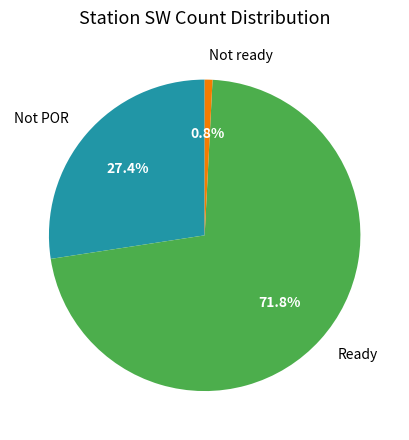

Count the number of slices in the pie.

3